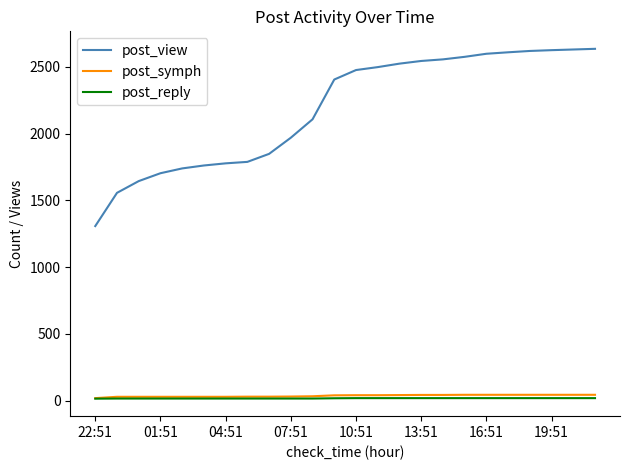

Which series has the largest range (max minus min)?

post_view